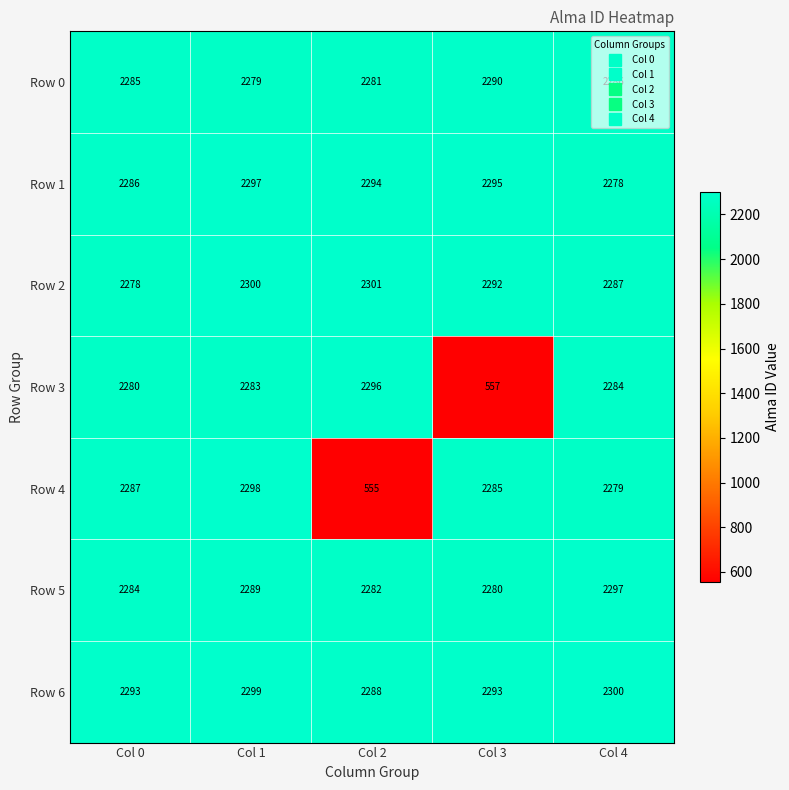

At which category is the sum across all series the highest?

Col 1